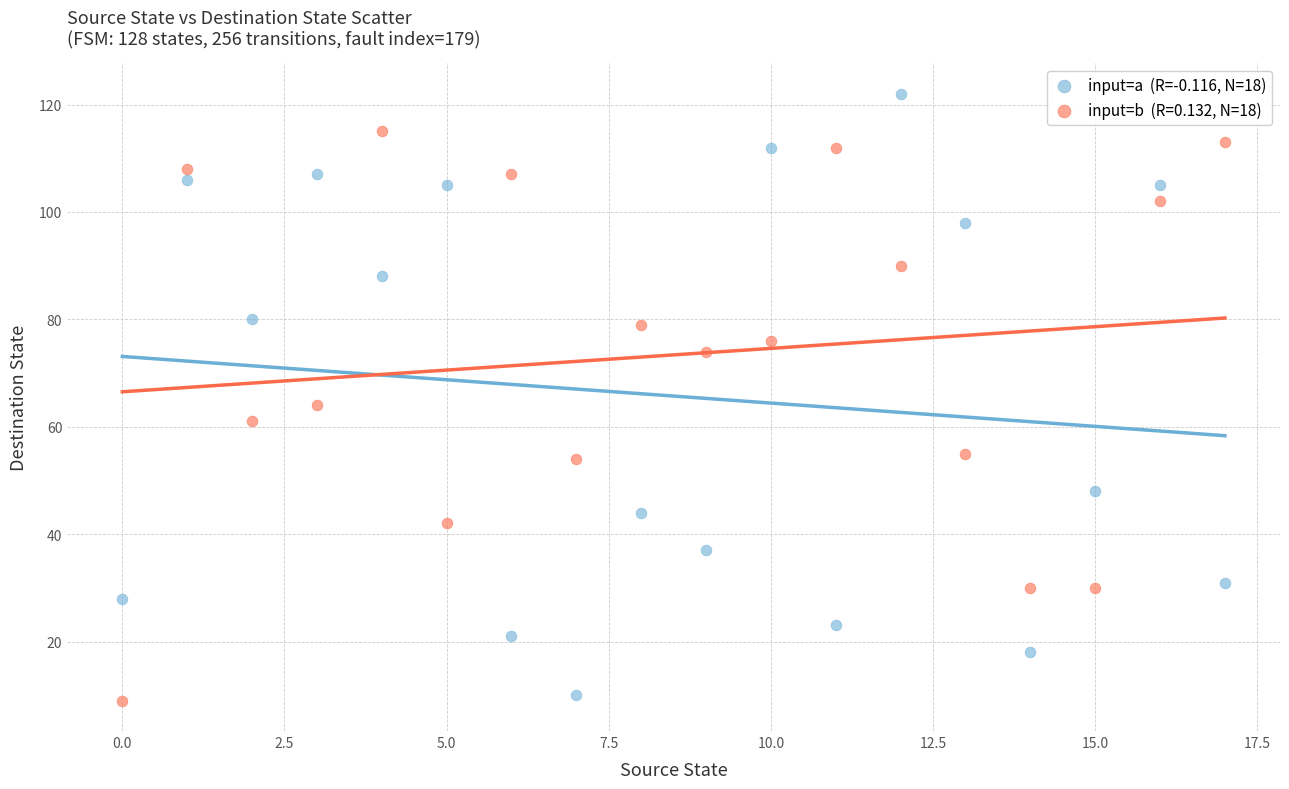

Count the number of points in this scatter plot.

36